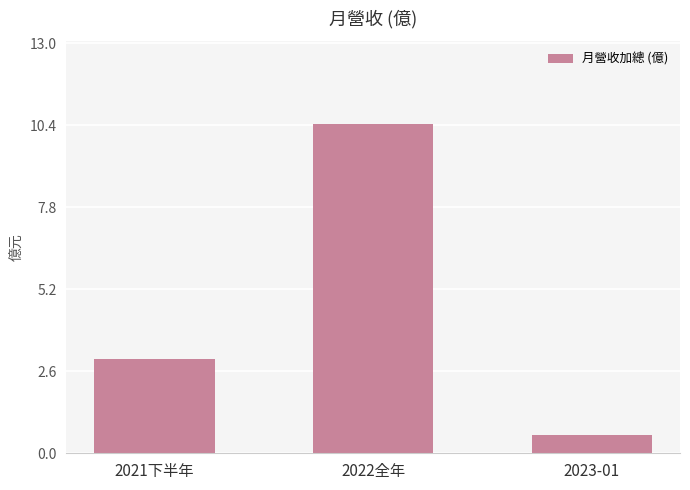

What position from the left is 2021下半年?

1